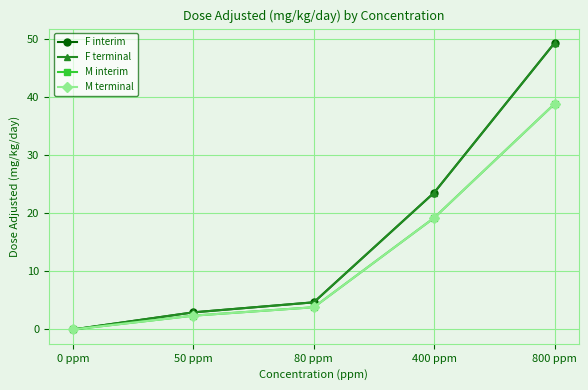

What is the sum of the M terminal values at 80 ppm and 800 ppm?

42.7